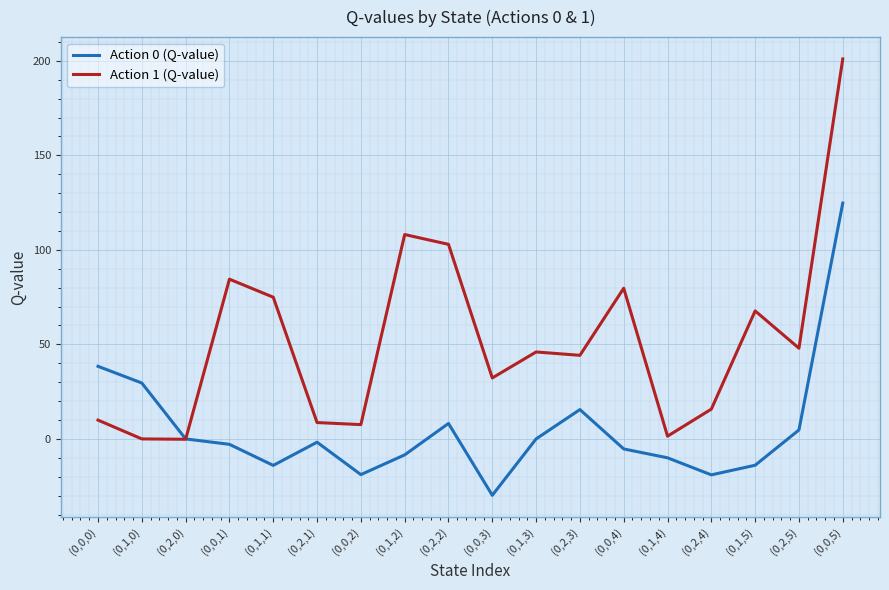

Which series has the largest total across all categories?

Action 1 (Q-value)